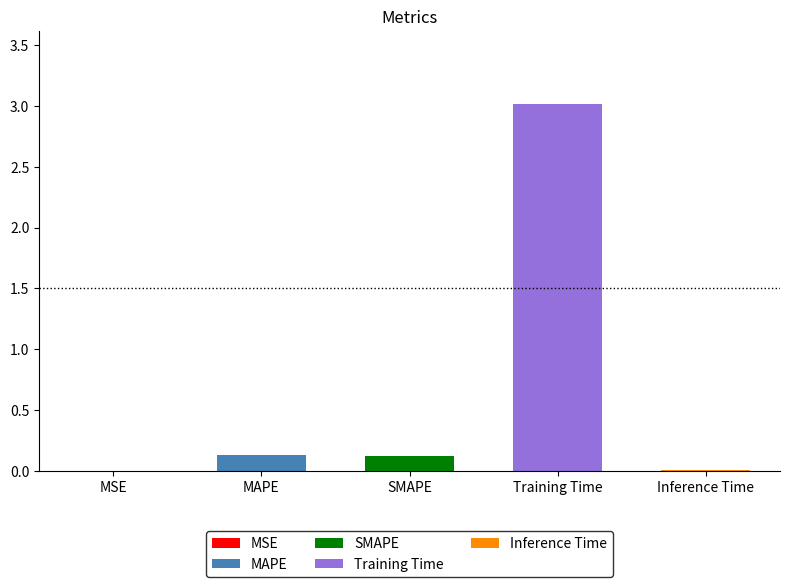

Which category has the highest value across all series?

Training Time